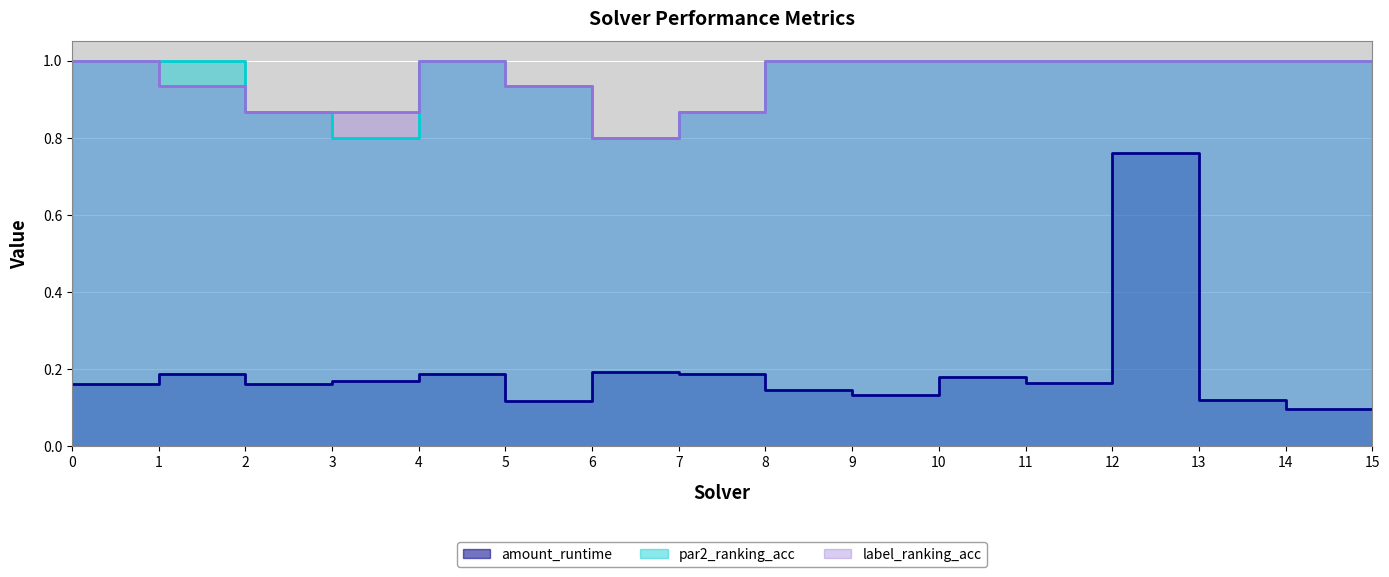

True or false: label_ranking_acc and par2_ranking_acc intersect in this chart.

False